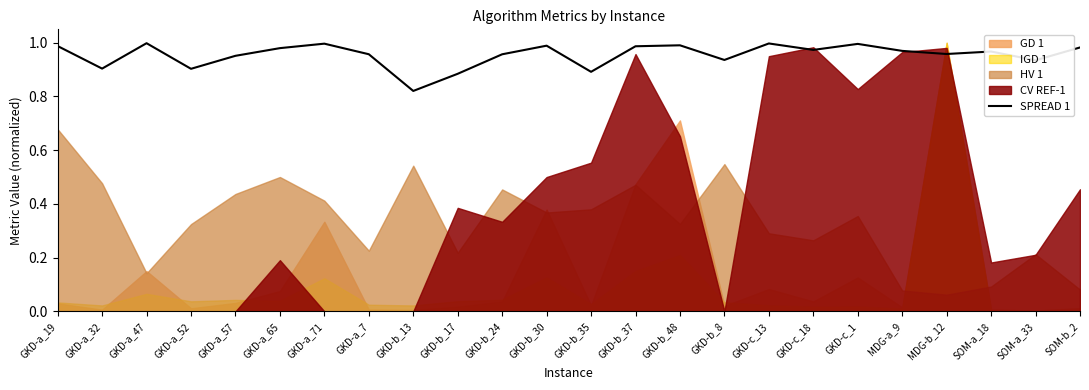

What is the greatest value displayed?

1.0